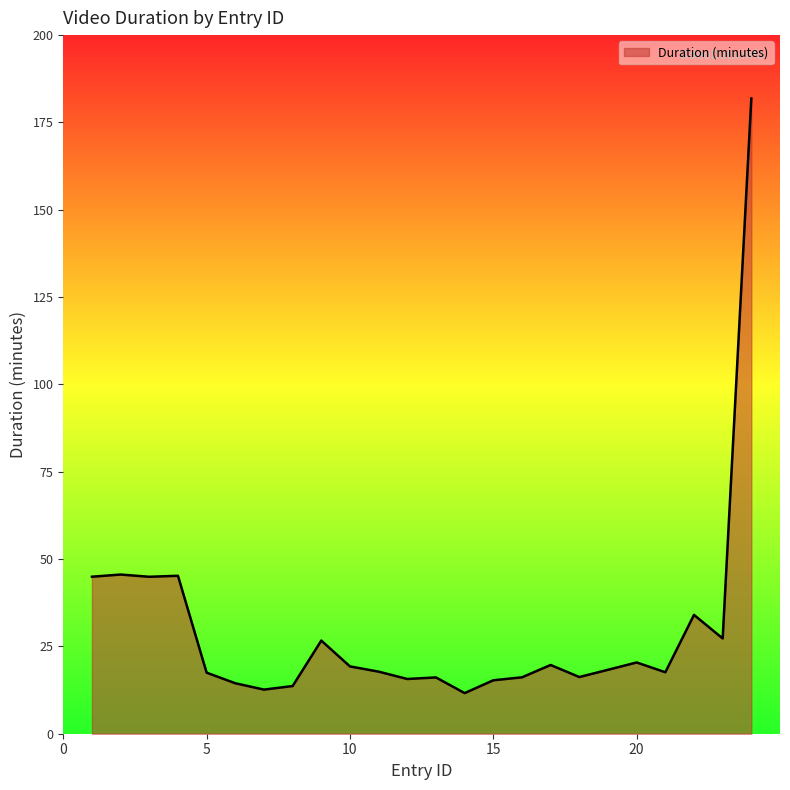

What is the difference between the maximum and minimum values?

170.2